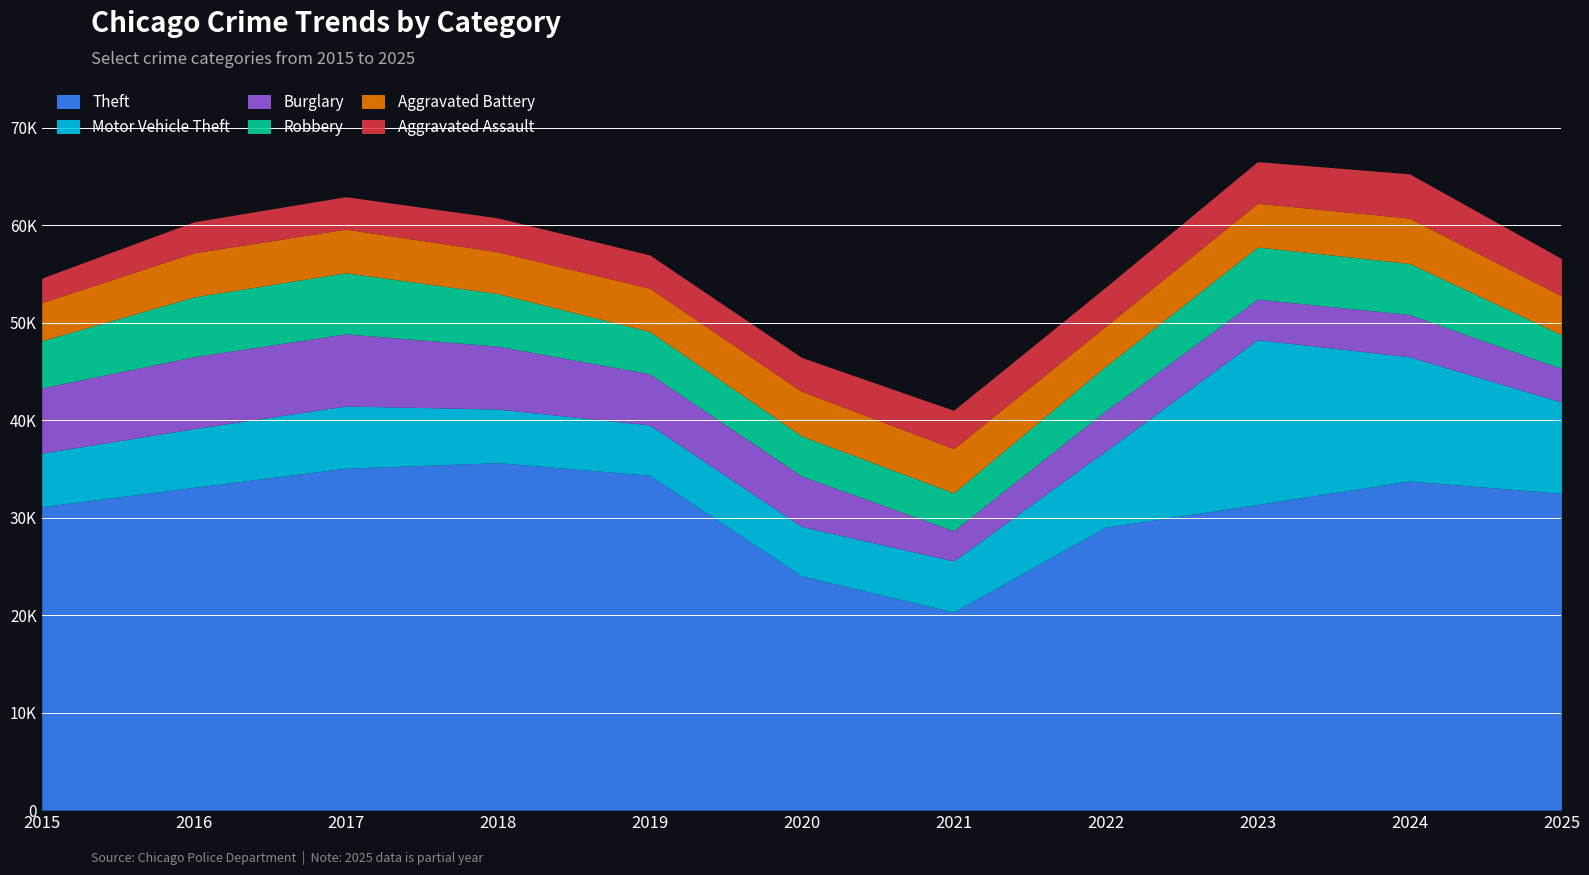

What is the difference between the maximum and second lowest values in the Motor Vehicle Theft series?

11747